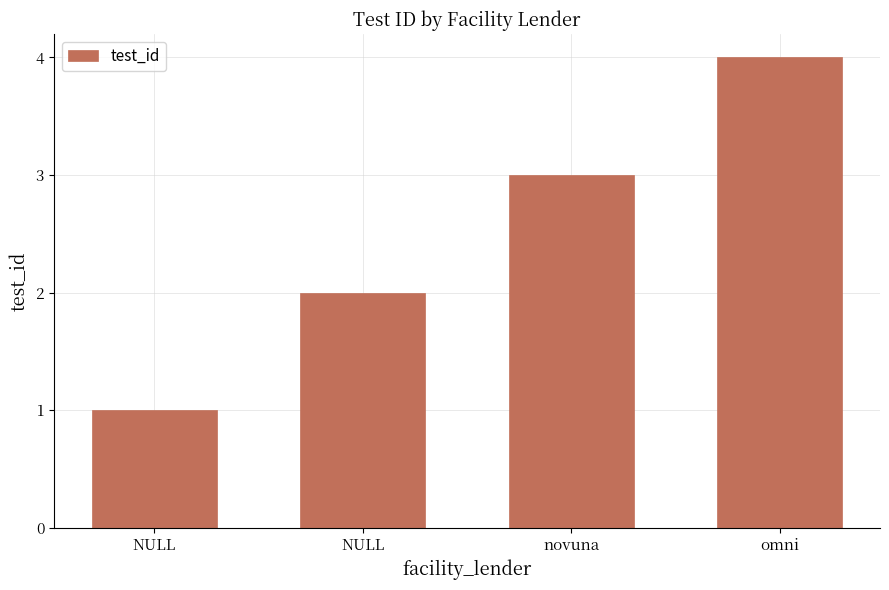

Does the chart contain stacked bars?

No